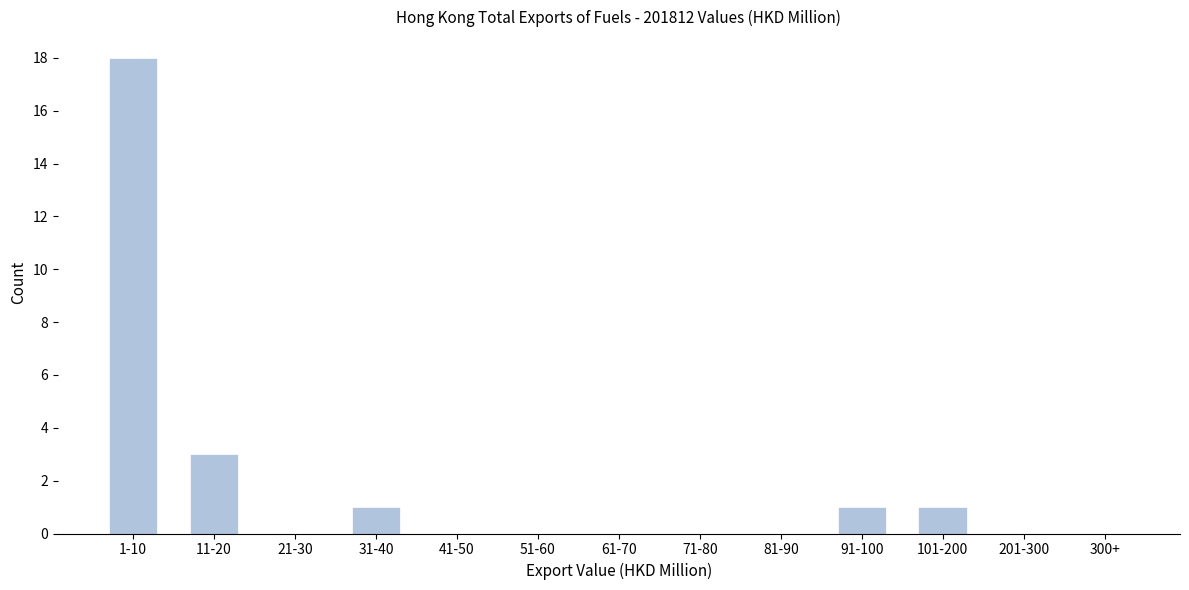

Reading left to right, extract all data points from this chart.

1-10=18	11-20=3	21-30=0	31-40=1	41-50=0	51-60=0	61-70=0	71-80=0	81-90=0	91-100=1	101-200=1	201-300=0	300+=0